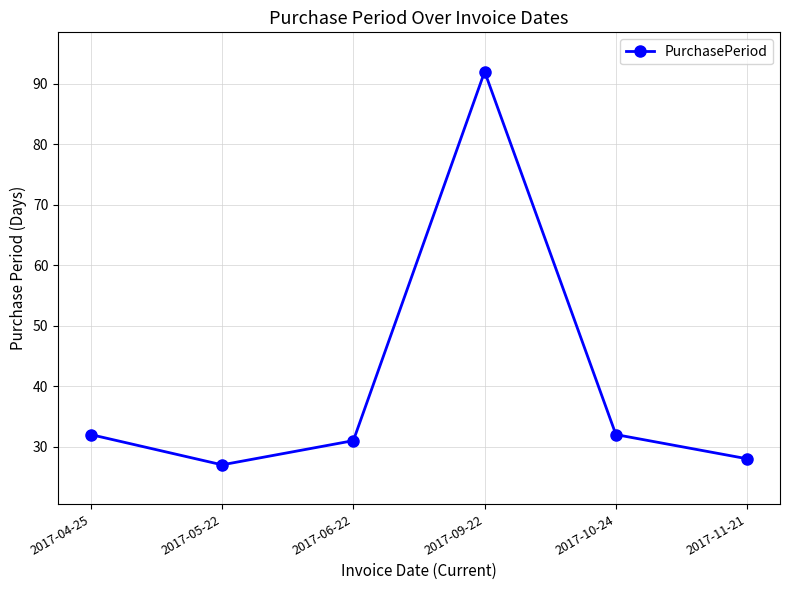

How many interior local peaks (higher than both neighbors) does the data have?

1